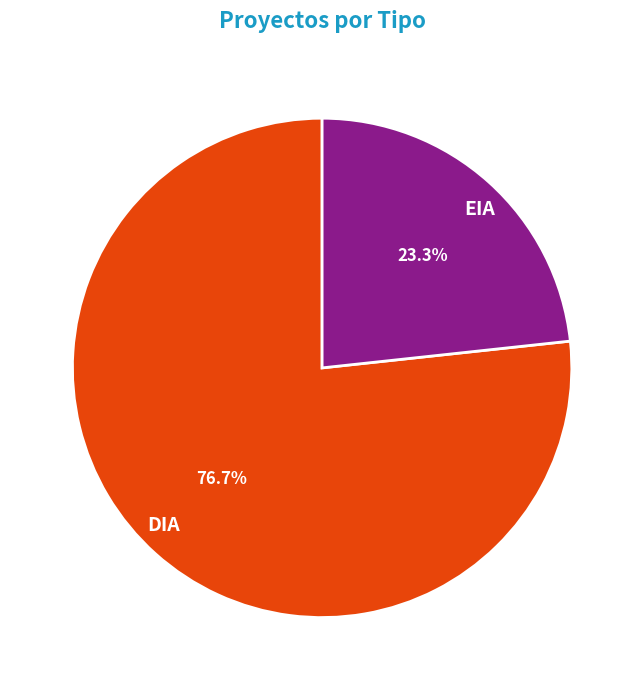

Which category accounts for the majority?

DIA